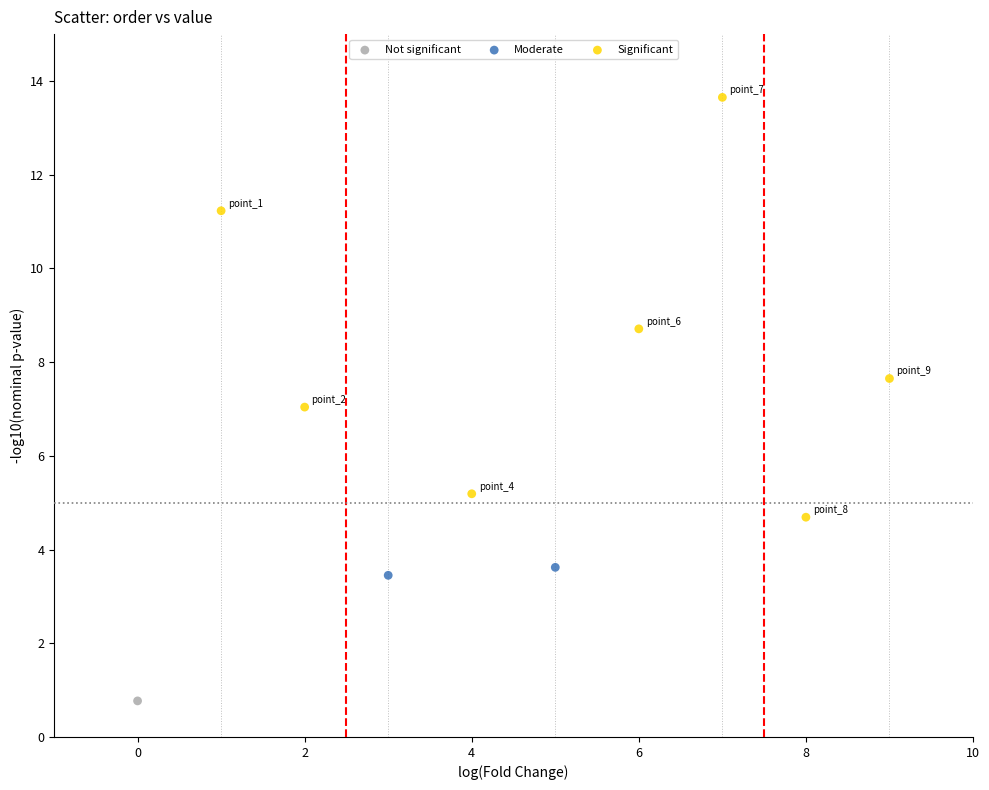

What are all the series names shown in the legend?

Not significant, Moderate, Significant